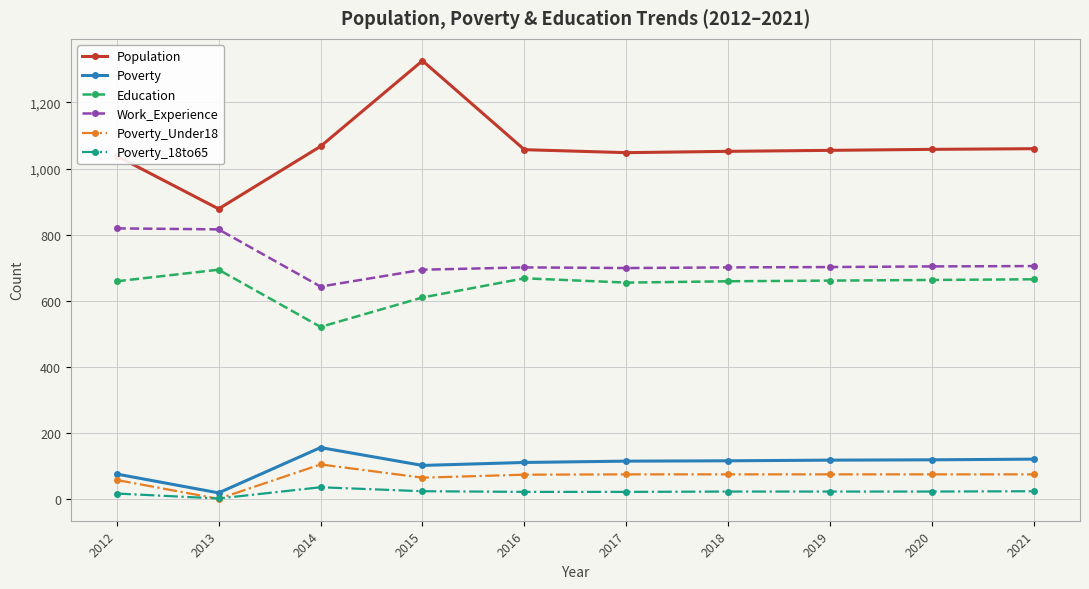

The value of Education at 2013 is 694. True or false?

True